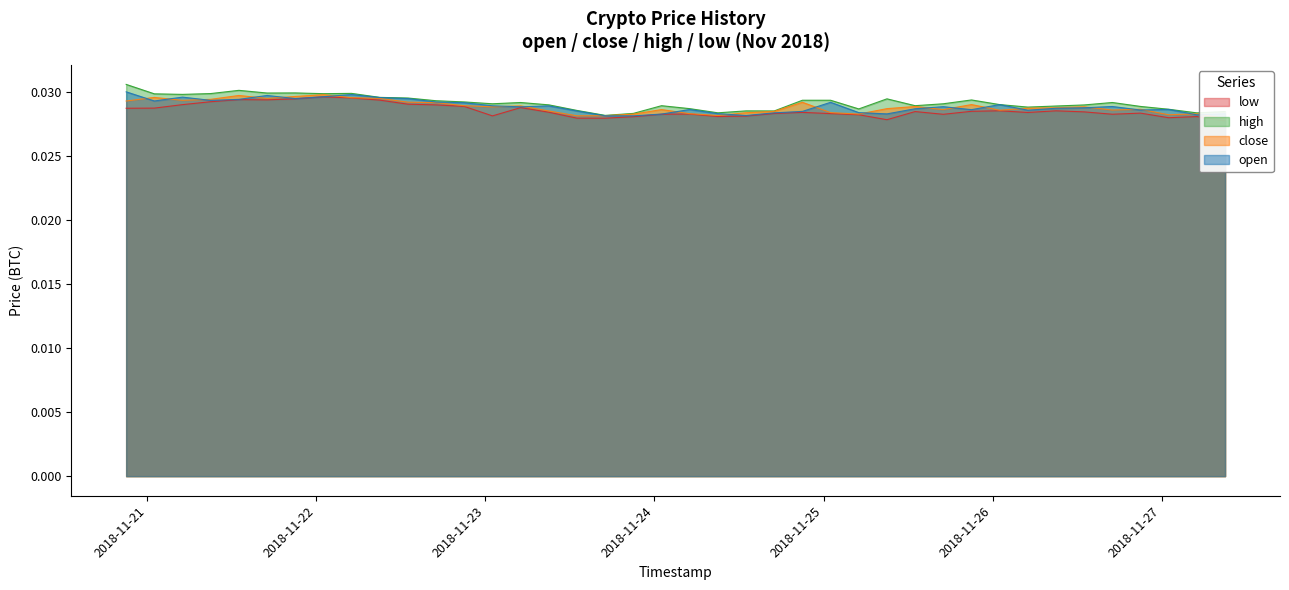

List the series in order of their peak value, lowest first.

low, close, open, high